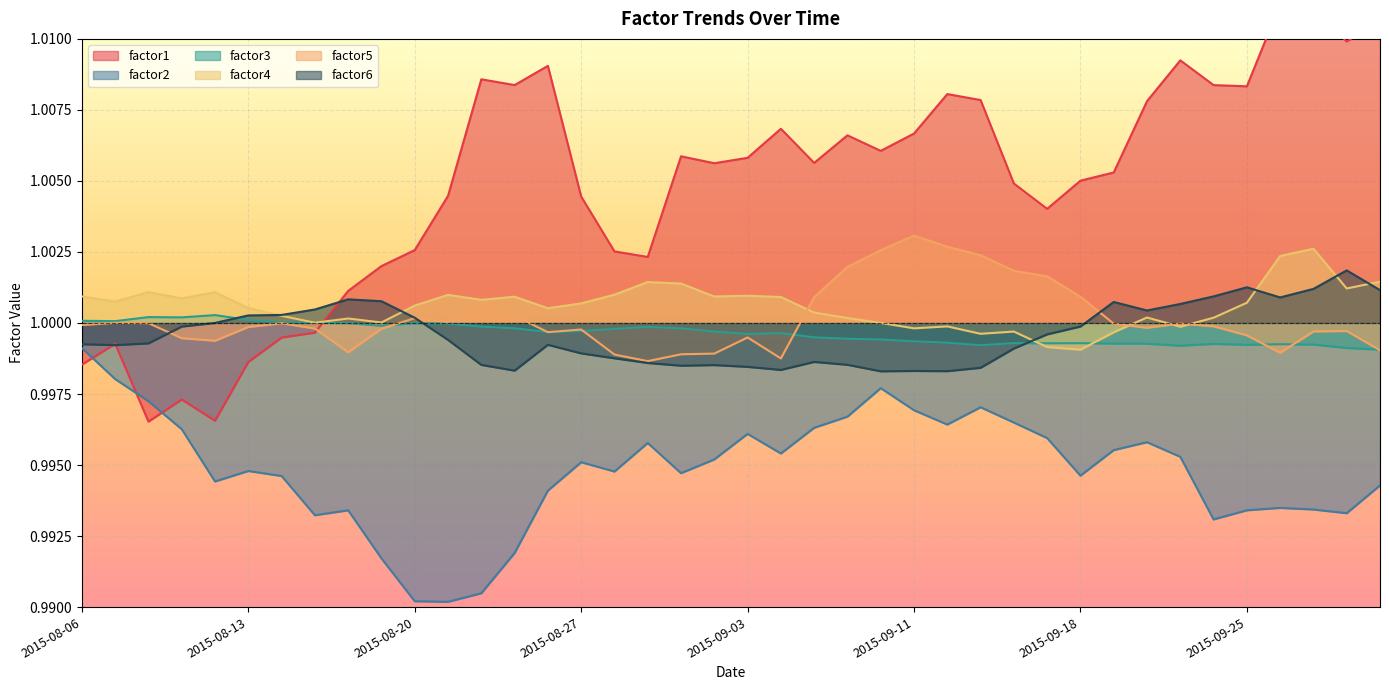

The value of factor6 at 2015-09-15 is 0.7. True or false?

False